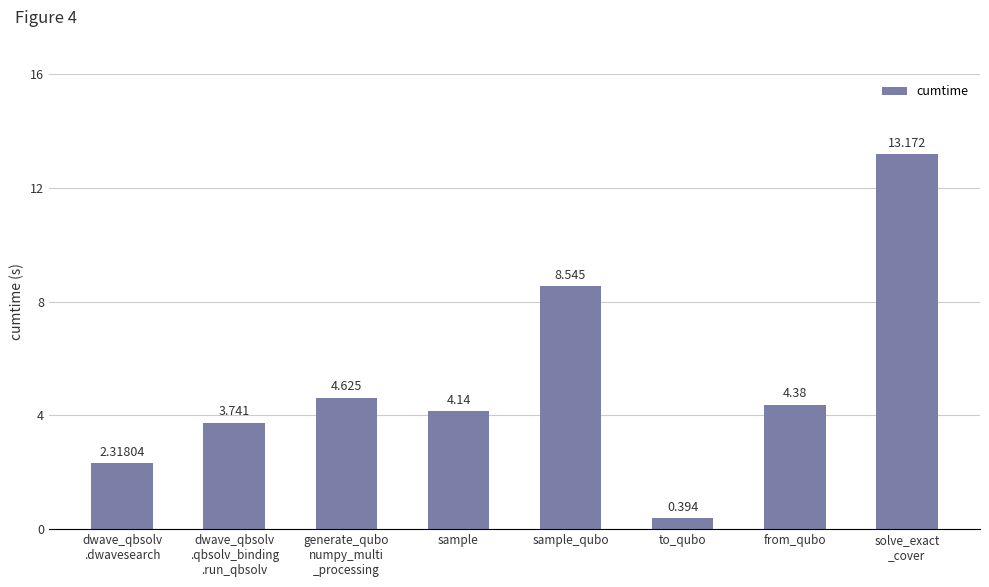

Which label corresponds to the smallest value in the chart?

to_qubo